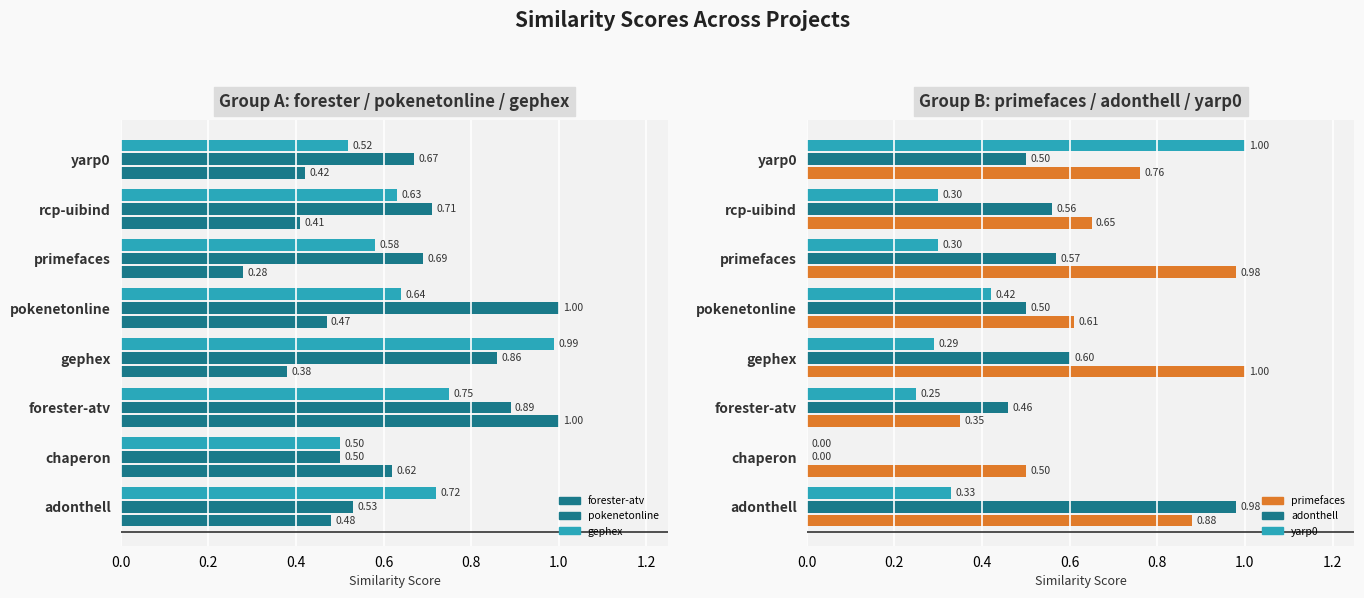

What is the total value across all series at primefaces.csv?

3.4